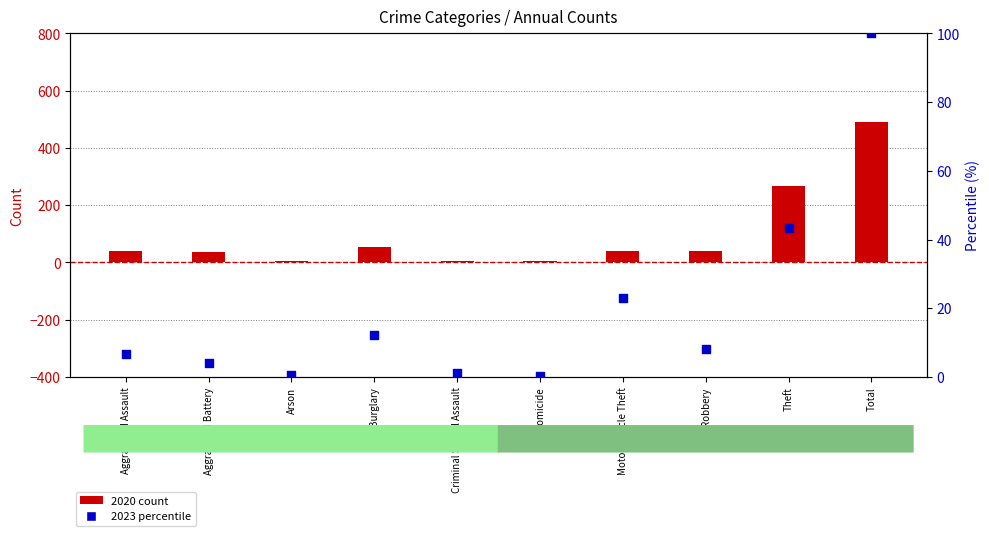

Which series reaches the maximum Y coordinate?

2020 count